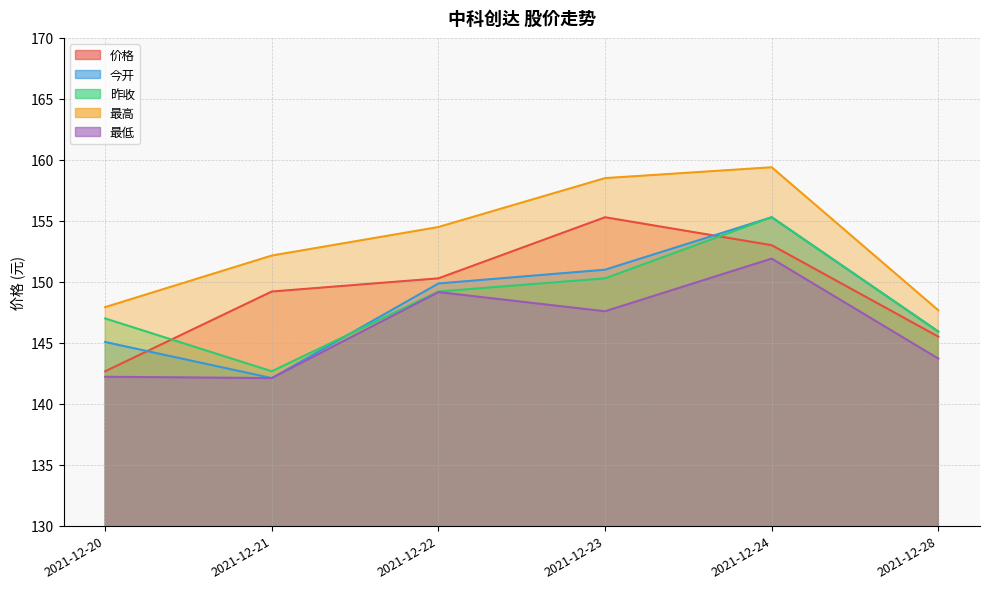

Reading right to left, list all the values displayed in this chart.

价格: 2021-12-28=145.5	2021-12-24=153.0	2021-12-23=155.3	2021-12-22=150.3	2021-12-21=149.2	2021-12-20=142.7
今开: 2021-12-28=145.9	2021-12-24=155.3	2021-12-23=151.0	2021-12-22=149.9	2021-12-21=142.1	2021-12-20=145.1
昨收: 2021-12-28=145.9	2021-12-24=155.3	2021-12-23=150.3	2021-12-22=149.2	2021-12-21=142.7	2021-12-20=147.0
最高: 2021-12-28=147.7	2021-12-24=159.4	2021-12-23=158.5	2021-12-22=154.5	2021-12-21=152.2	2021-12-20=147.9
最低: 2021-12-28=143.7	2021-12-24=151.9	2021-12-23=147.6	2021-12-22=149.2	2021-12-21=142.1	2021-12-20=142.2